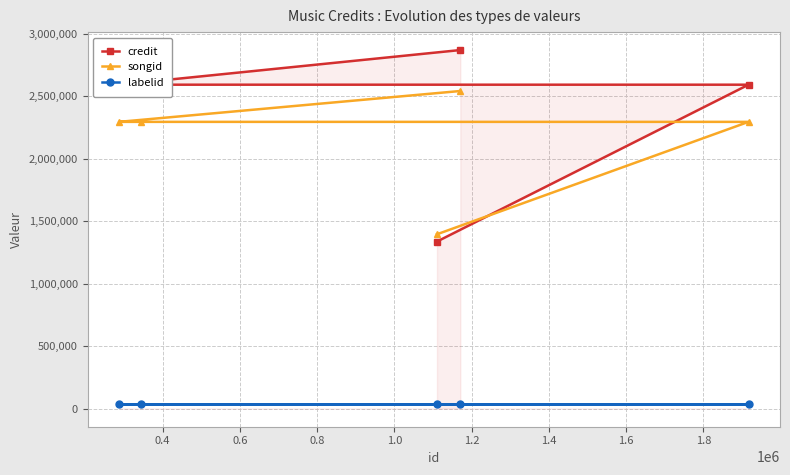

Which series has the largest range (max minus min)?

credit